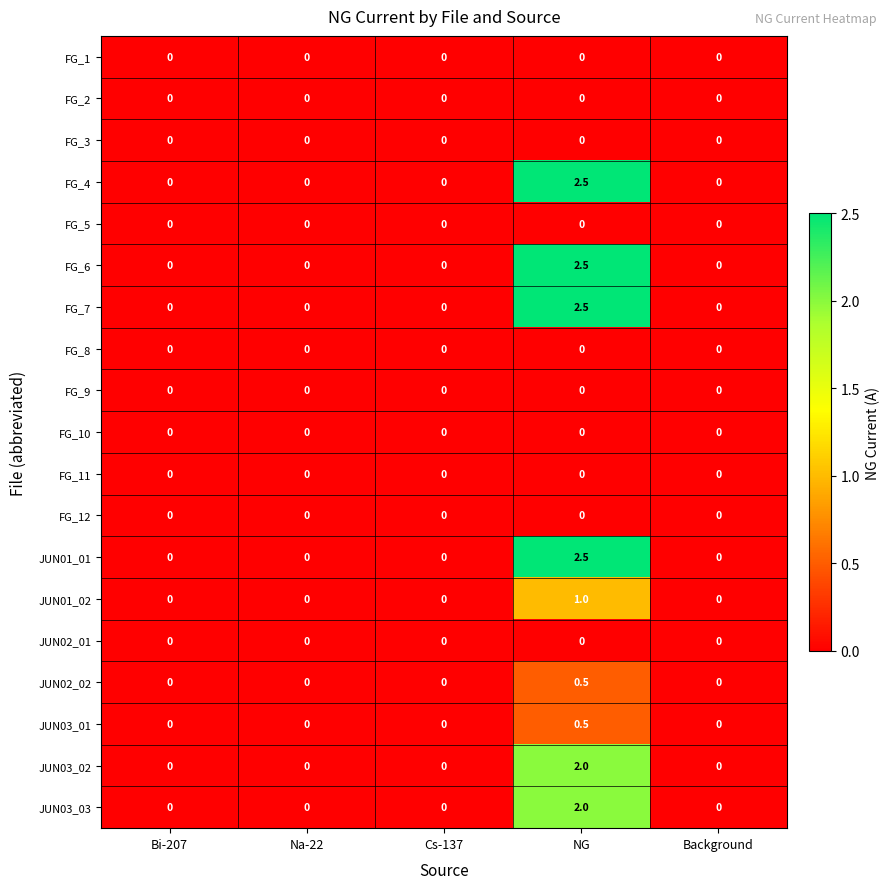

The FG_1 series shows 0.0 at Na-22. True or false?

True